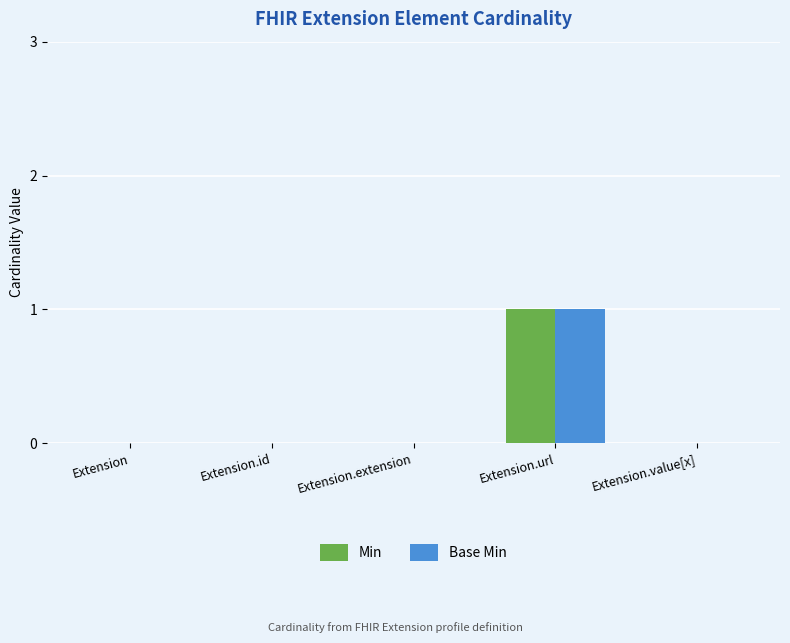

The Base Min series shows 1 at Extension.extension. True or false?

False